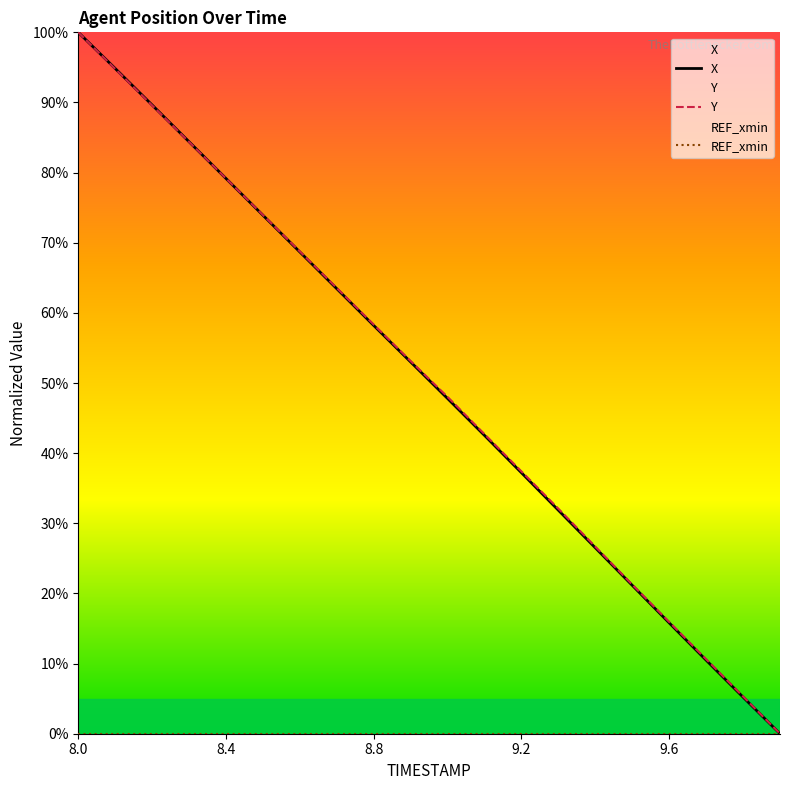

What is the highest value of the X series?

100.0